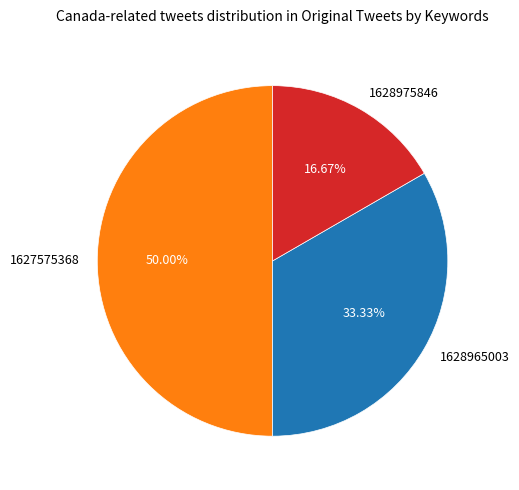

To the nearest percent, what is the average slice percentage?

33%